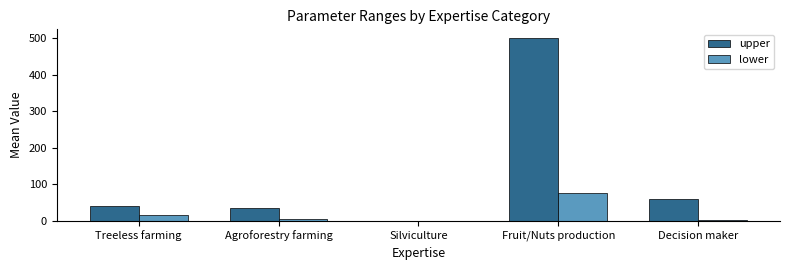

Between Silviculture and Decision maker, which series saw the biggest shift?

upper